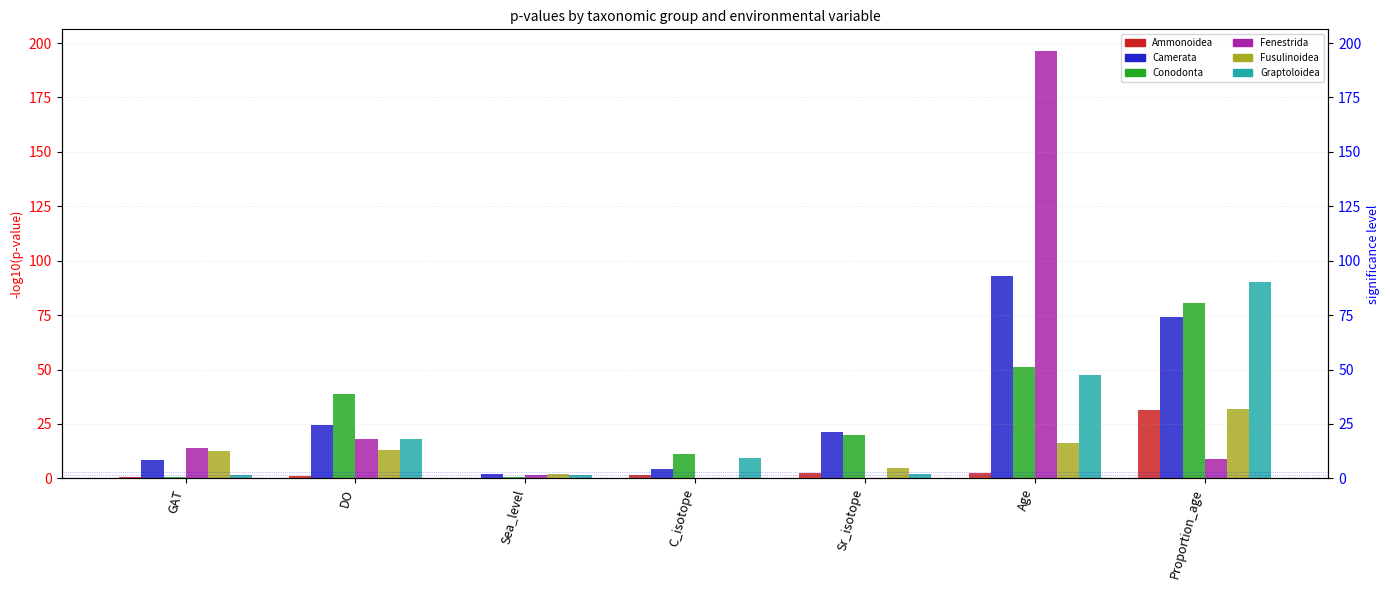

What is the value of the Fusulinoidea bar at the 5th from the left?

4.8